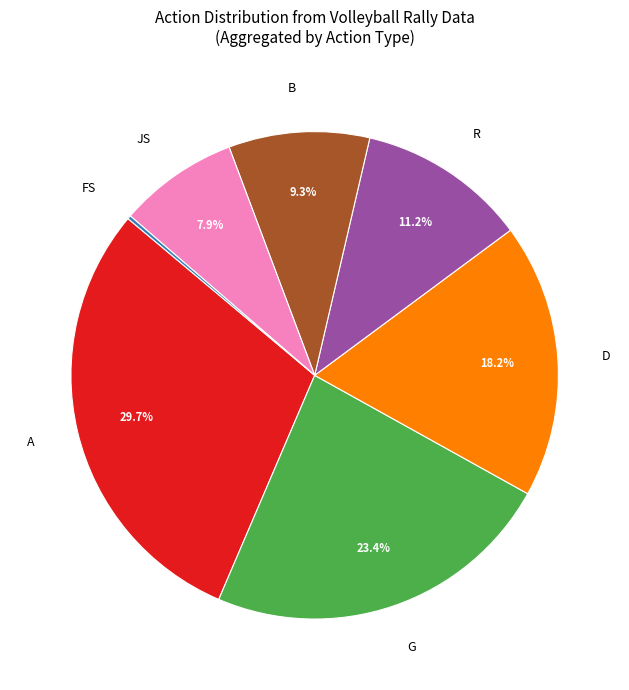

What is the ratio of the value at R to the value at B?

1.2